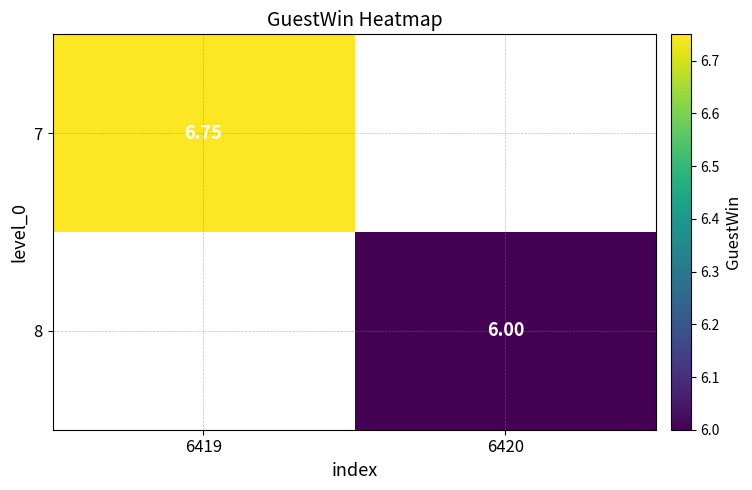

What is the total value across all series at 6420?

6.0